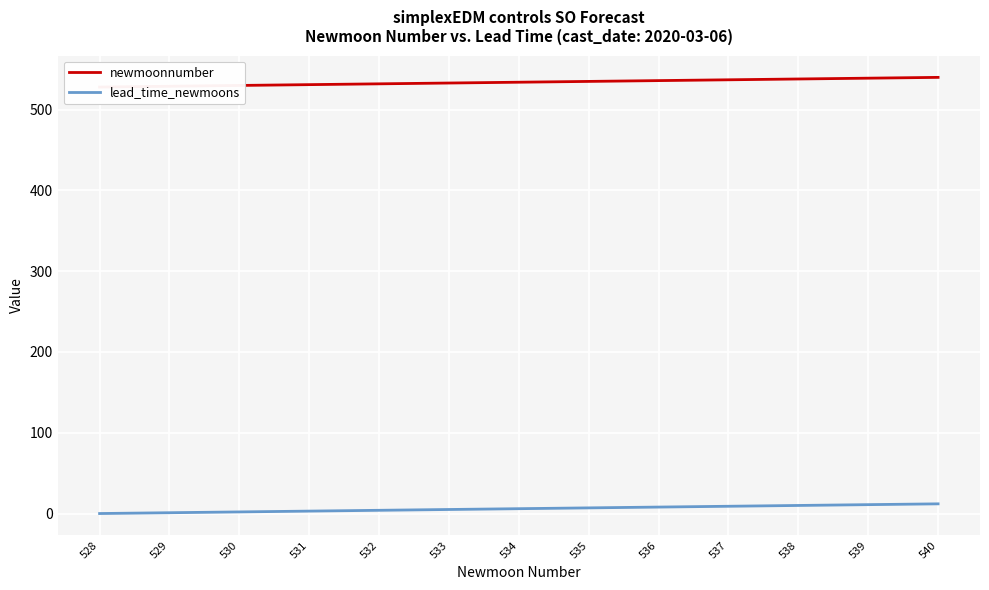

How many data points does each series have?

13